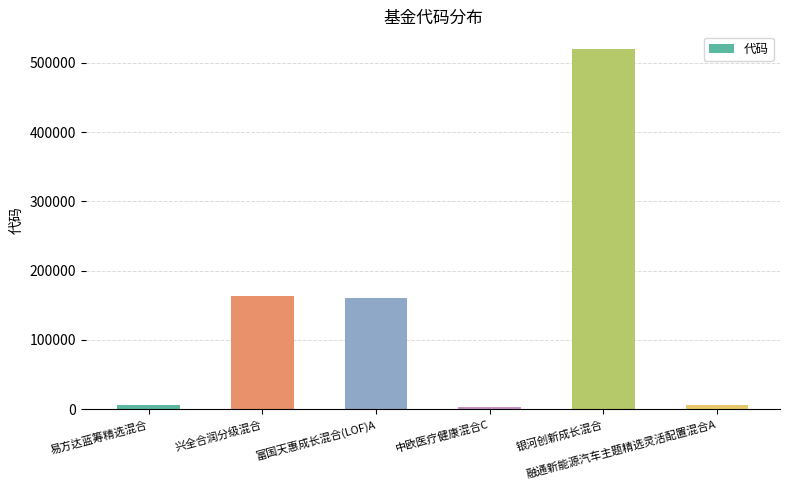

The chart shows a value of 5668 at 融通新能源汽车主题精选灵活配置混合A. True or false?

True